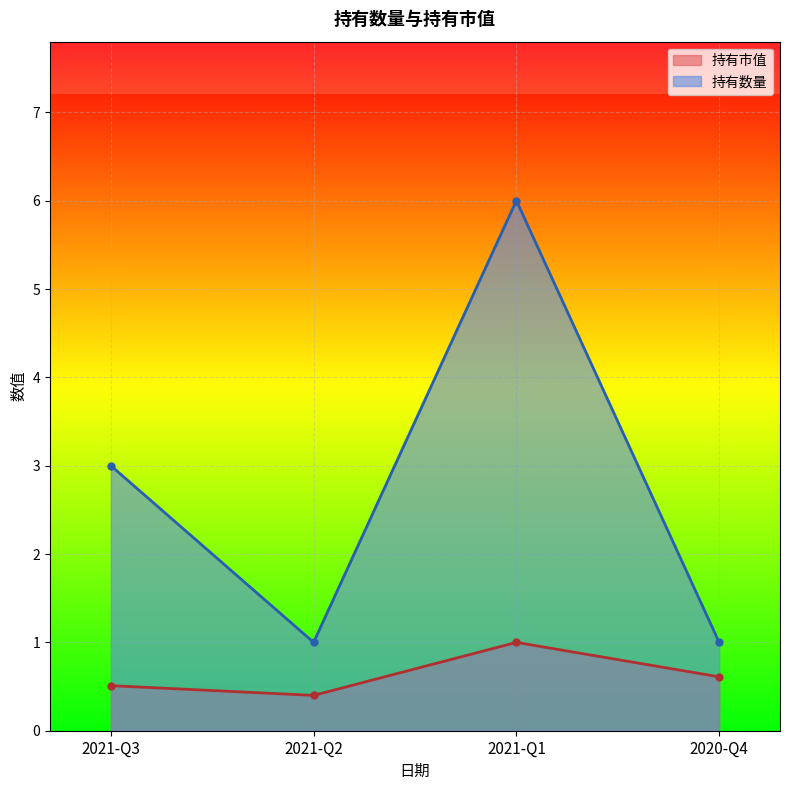

What is the approximate value of 持有市值 at 2021-Q1?

1.0